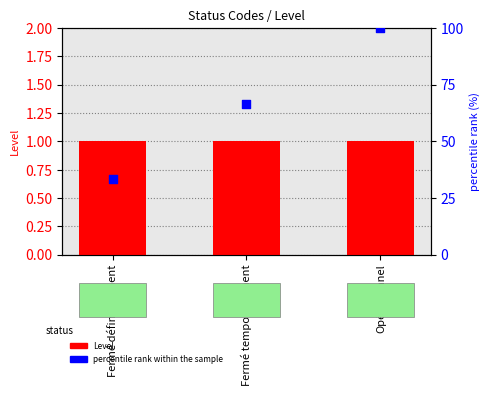

At how many categories does at least one series exceed 37?

2